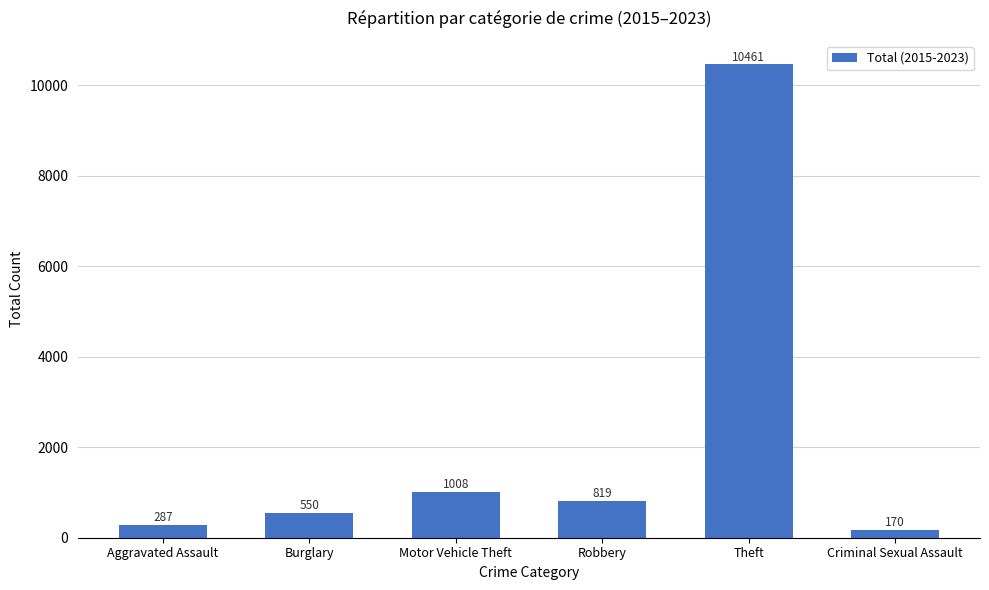

Are the bars horizontal?

No